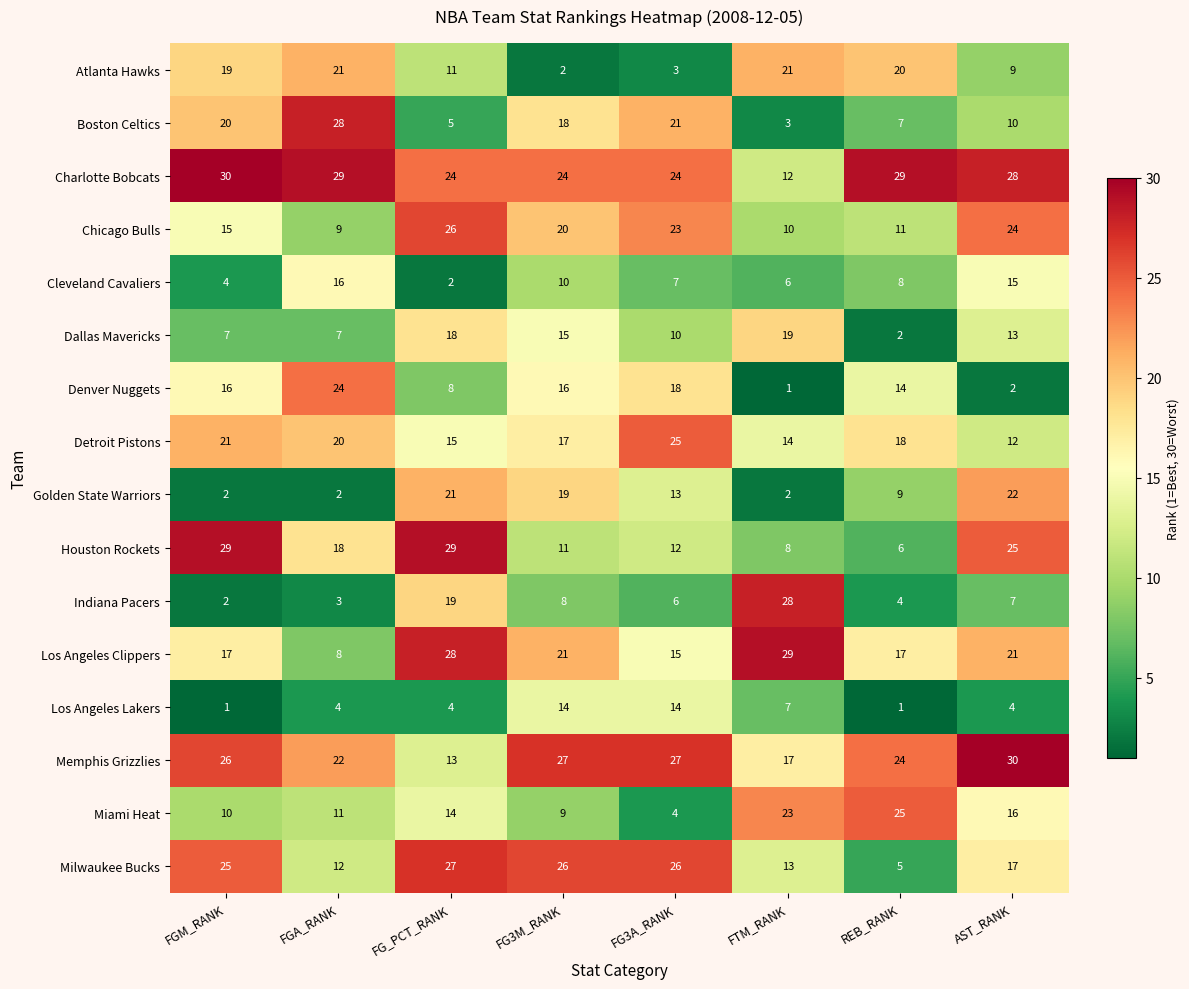

Rank the series at AST_RANK from highest to lowest value.

Memphis Grizzlies, Charlotte Bobcats, Houston Rockets, Chicago Bulls, Golden State Warriors, Los Angeles Clippers, Milwaukee Bucks, Miami Heat, Cleveland Cavaliers, Dallas Mavericks, Detroit Pistons, Boston Celtics, Atlanta Hawks, Indiana Pacers, Los Angeles Lakers, Denver Nuggets